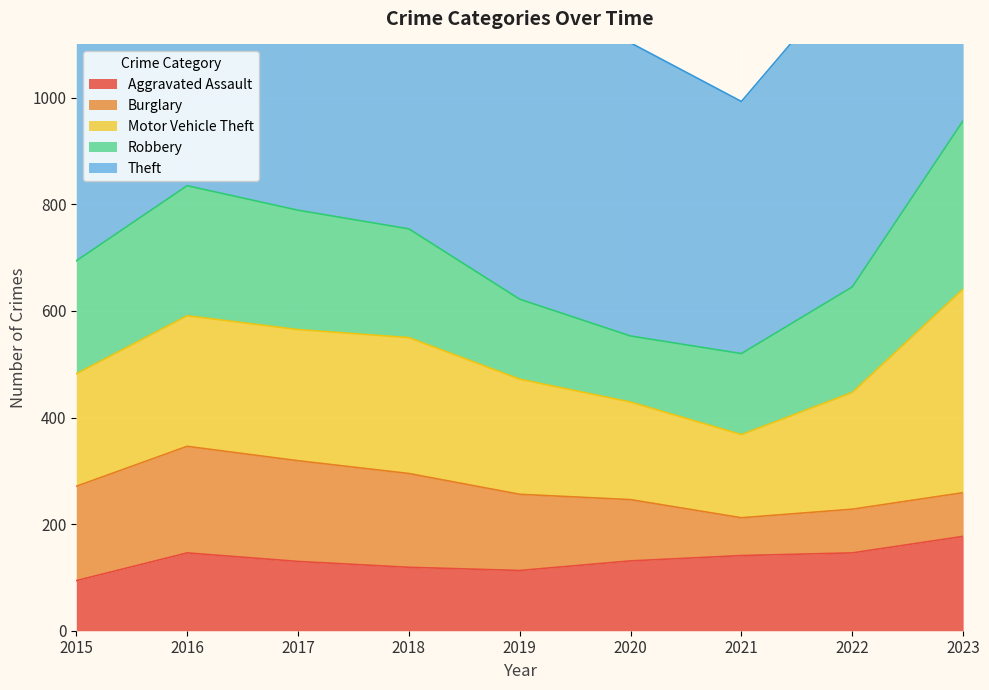

True or false: Motor Vehicle Theft and Burglary cross at least once.

False